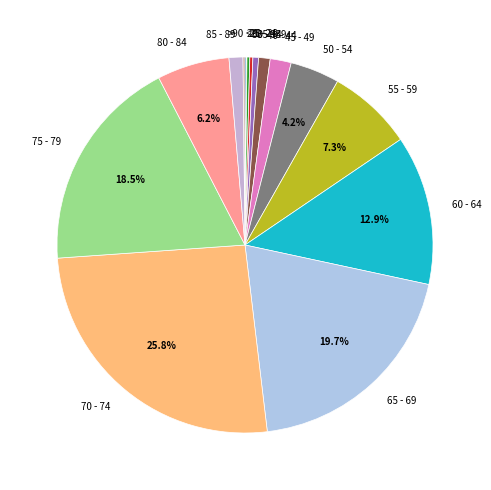

Is 70 - 74 the majority of the pie?

No